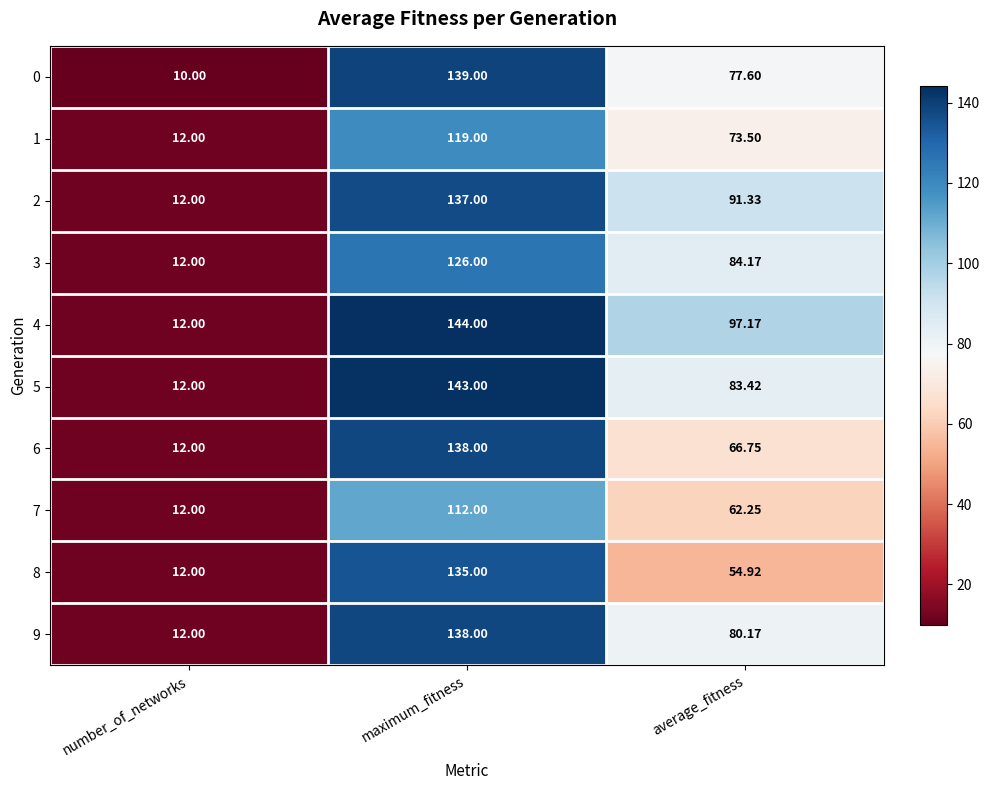

Count the number of data series in this chart.

10